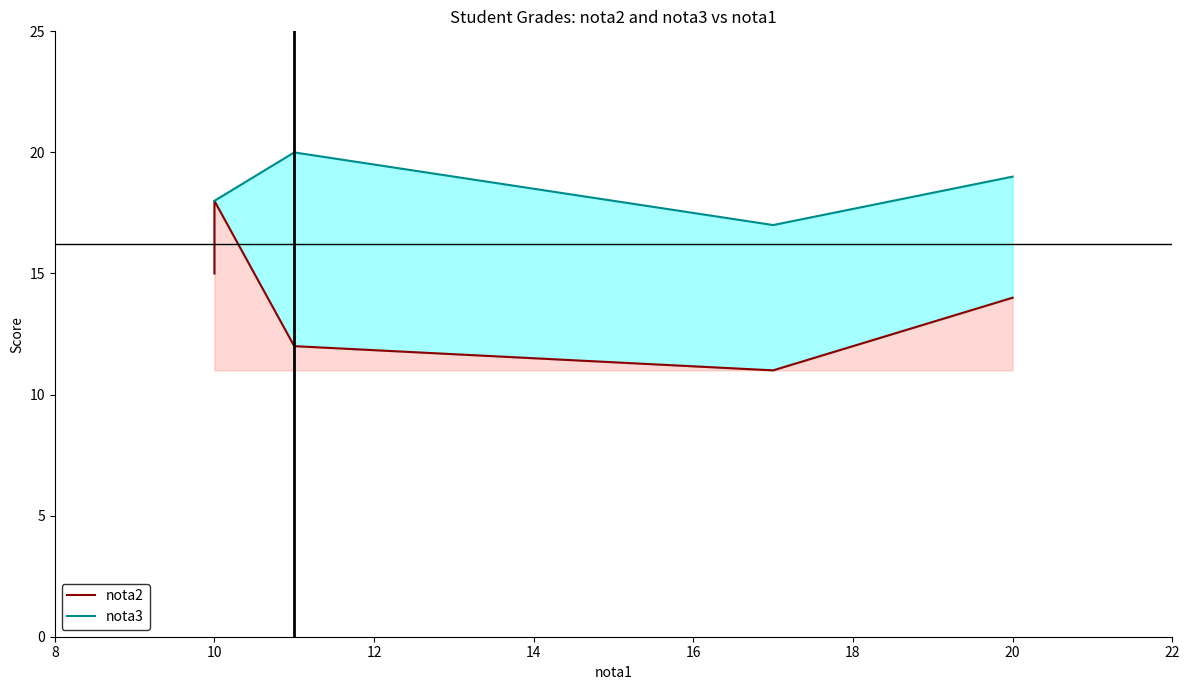

What is the maximum value for nota3?

20